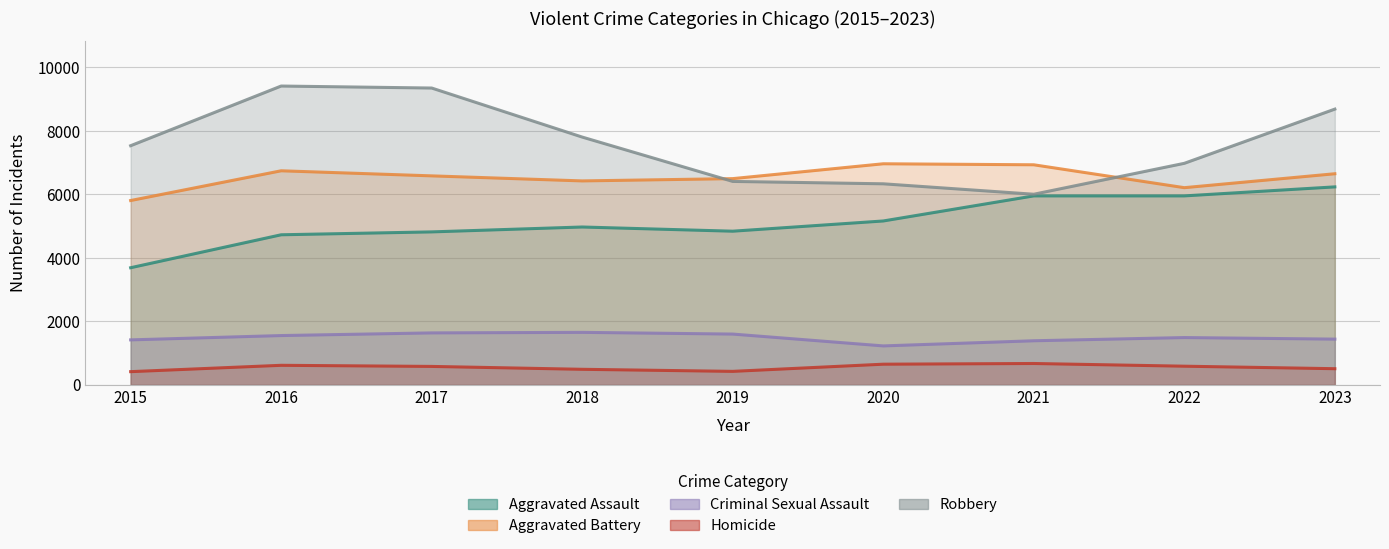

True or false: Homicide and Criminal Sexual Assault cross at least once.

False